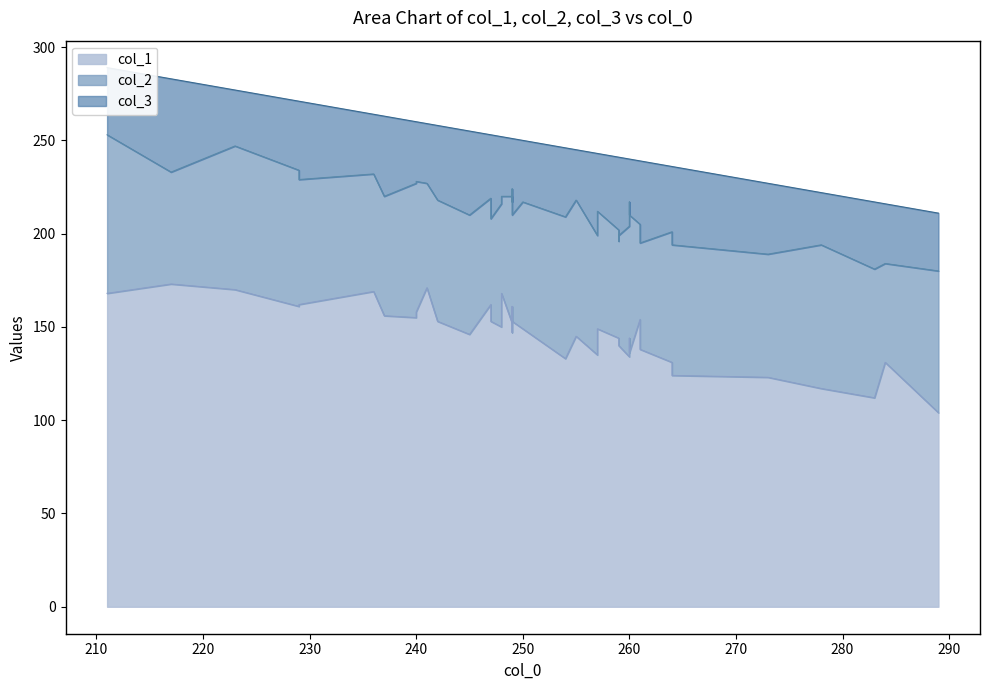

What is the maximum value for col_2?

85